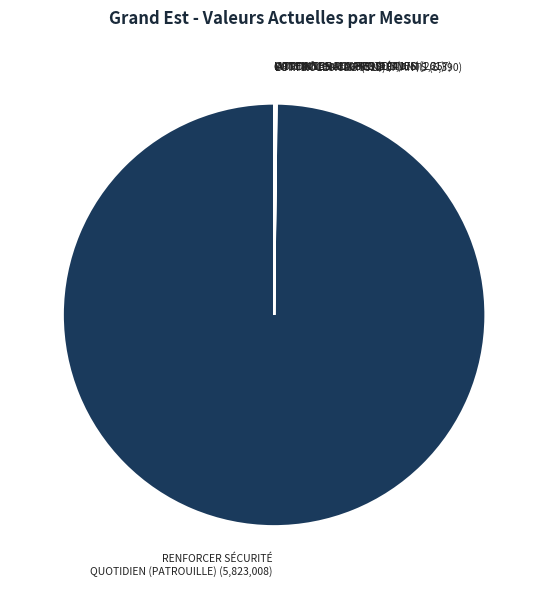

Which category has the biggest portion of the pie?

RENFORCER SÉCURITÉ QUOTIDIEN (PATROUILLE) (5,823,008)